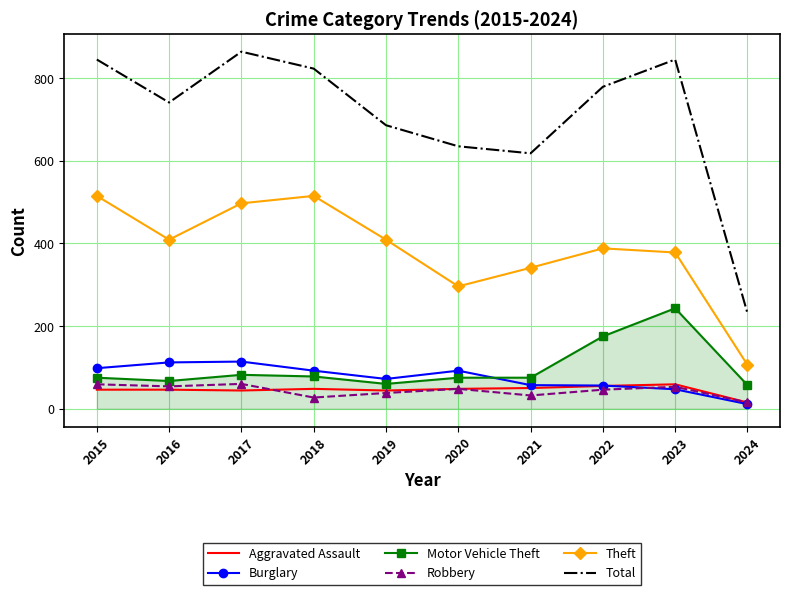

How many values in the Total series are below 779?

5